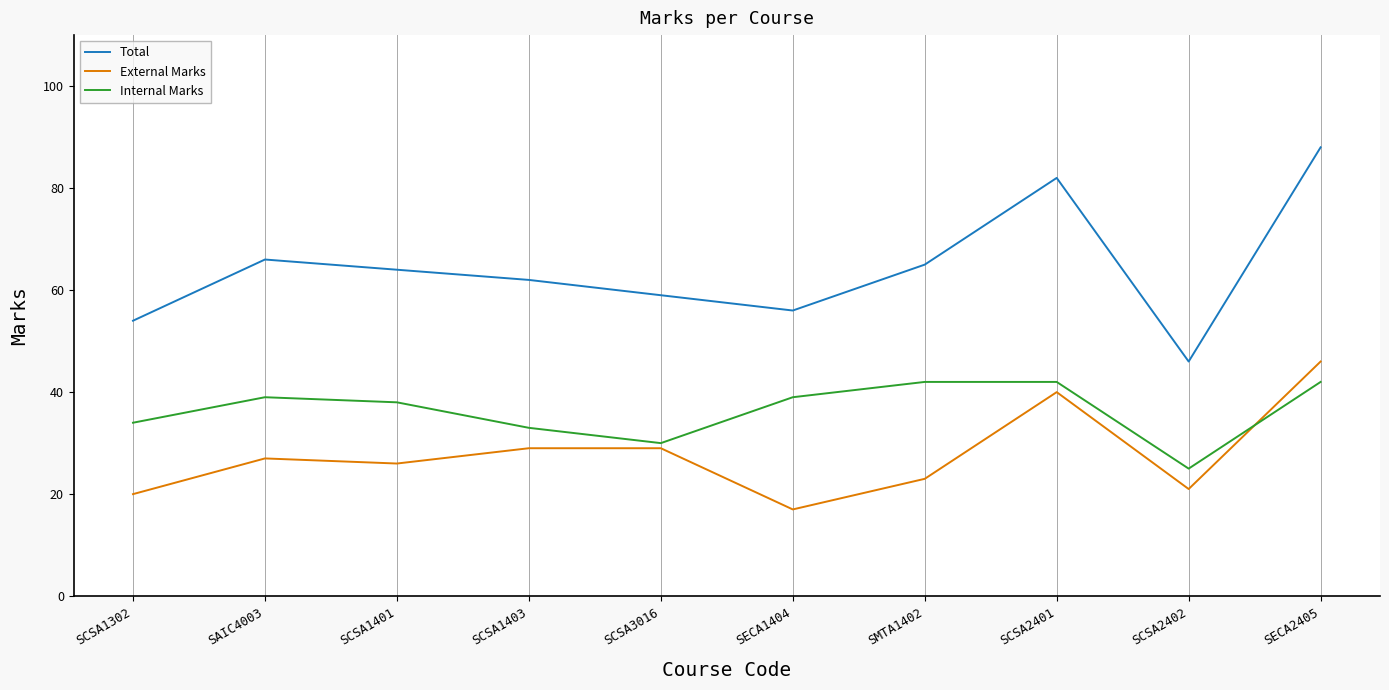

What position from the left is SCSA1401?

3